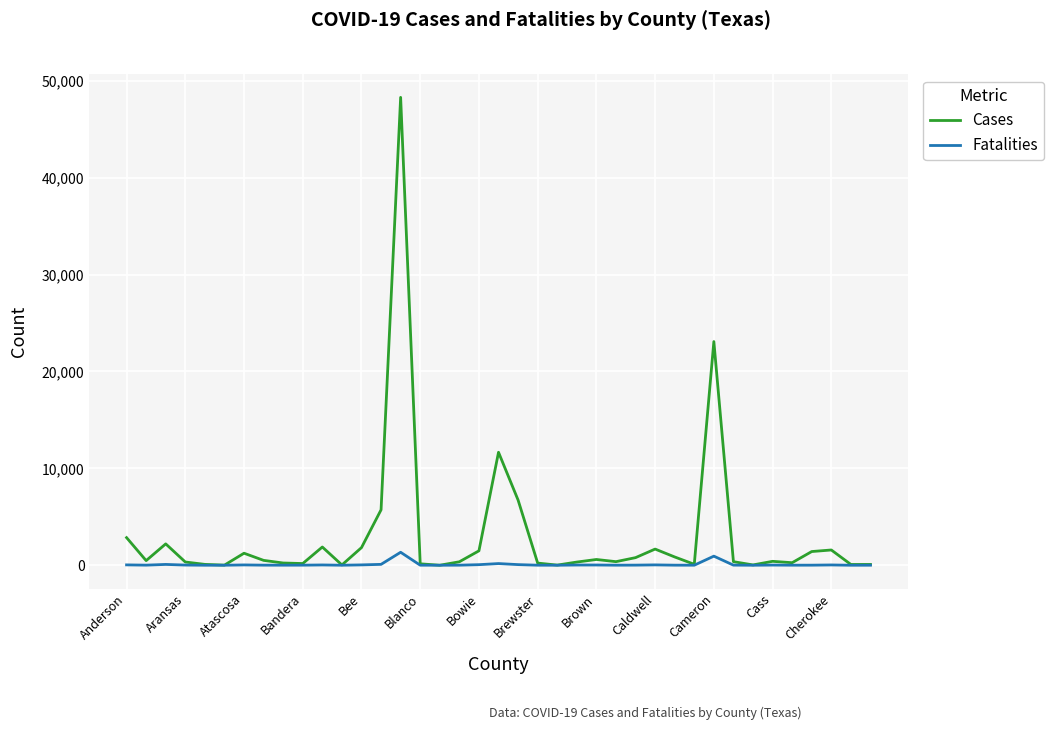

List the series in order of their overall mean, highest first.

Cases, Fatalities